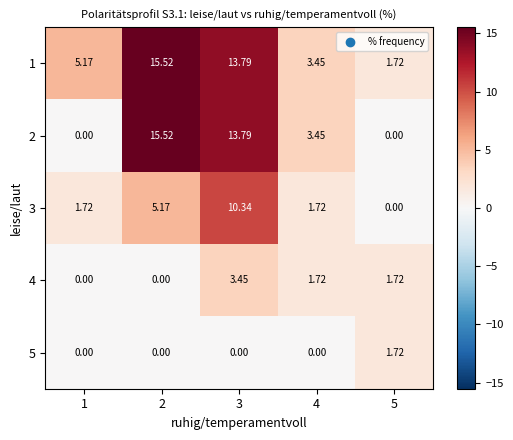

Is the value of 5 at 1 greater than the value of 1 at 2?

No